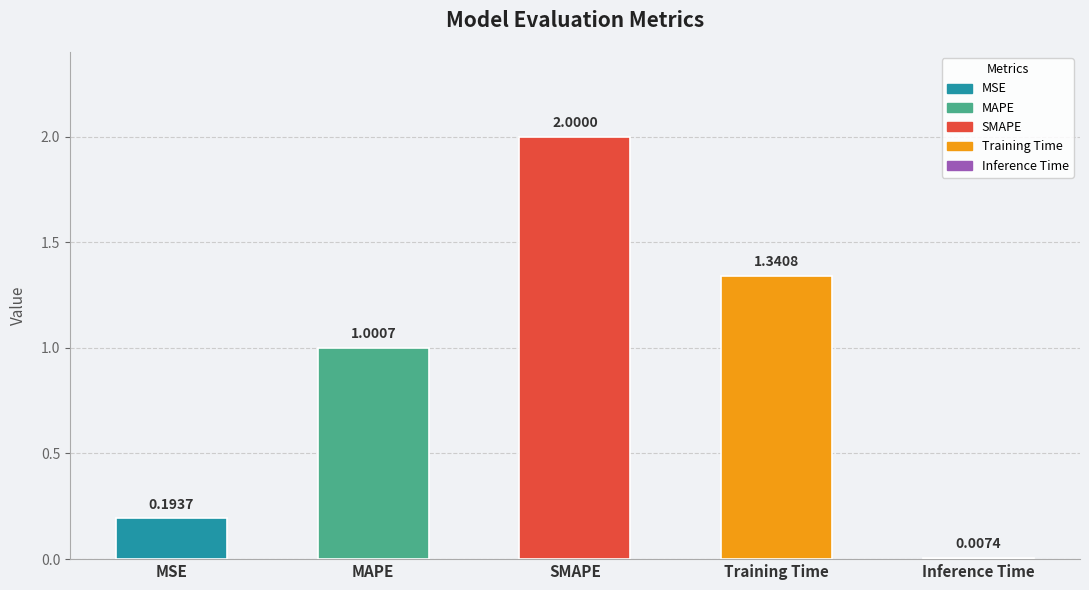

Which label corresponds to the largest value in the chart?

SMAPE